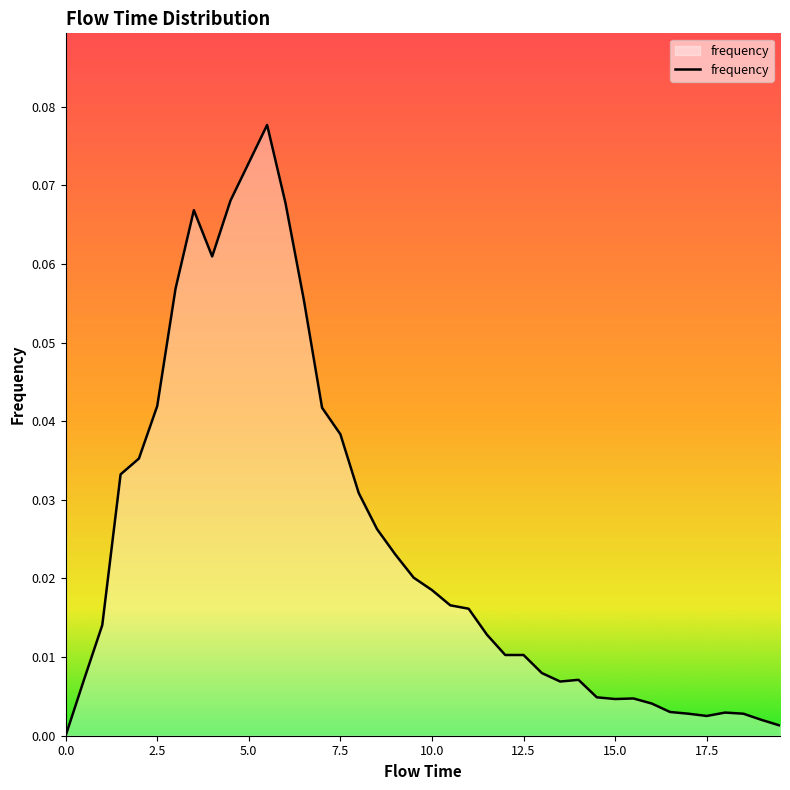

How many values are above zero?

39